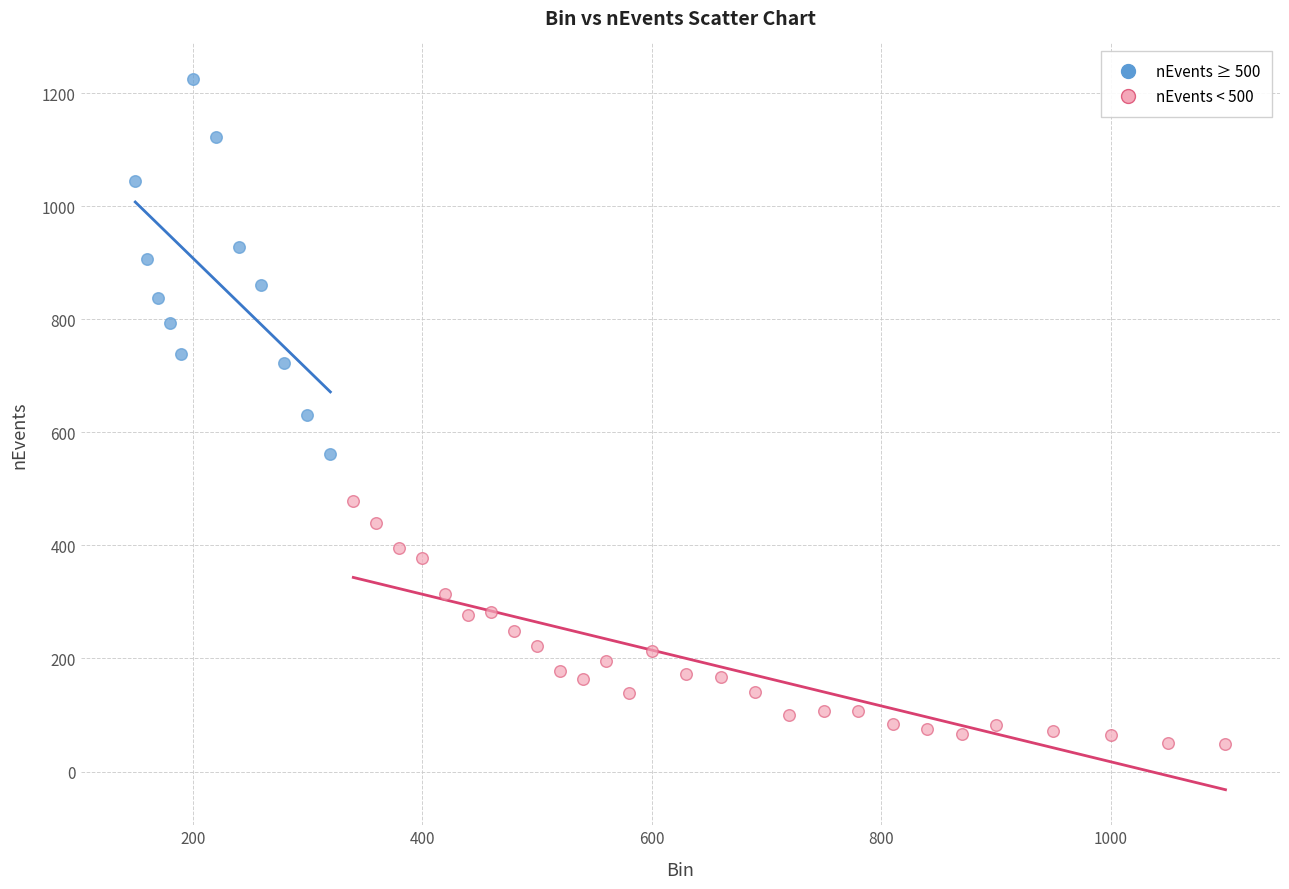

Which series has the widest spread of Y values?

nEvents ≥ 500